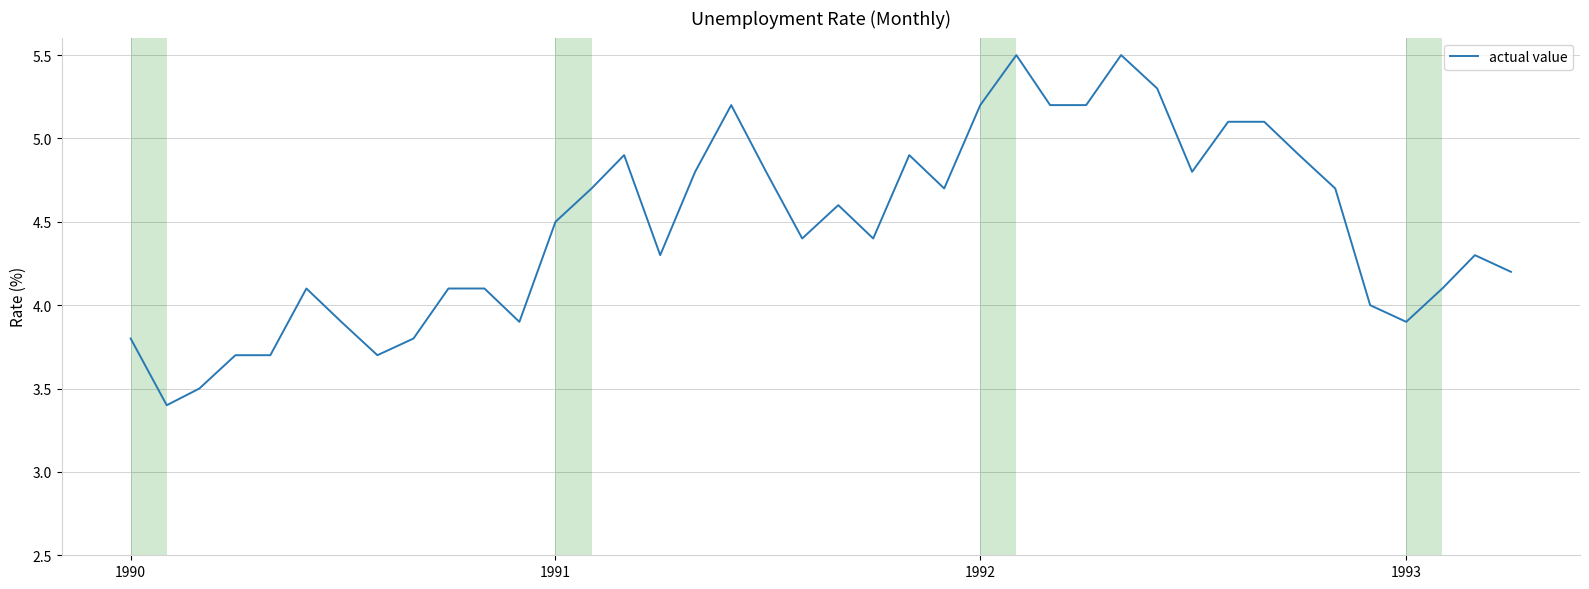

What is the greatest value displayed?

5.5